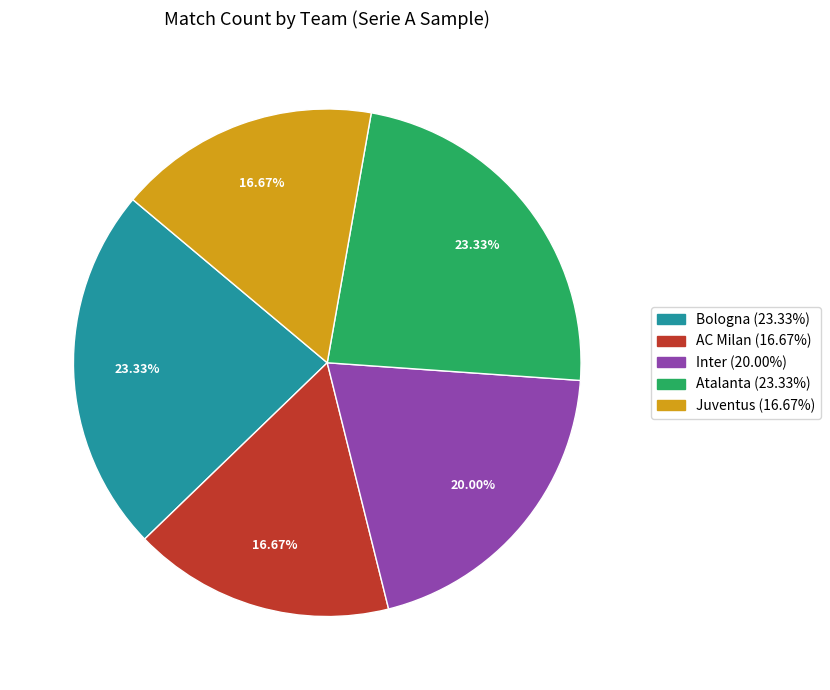

To the nearest percent, what portion does AC Milan represent?

17%